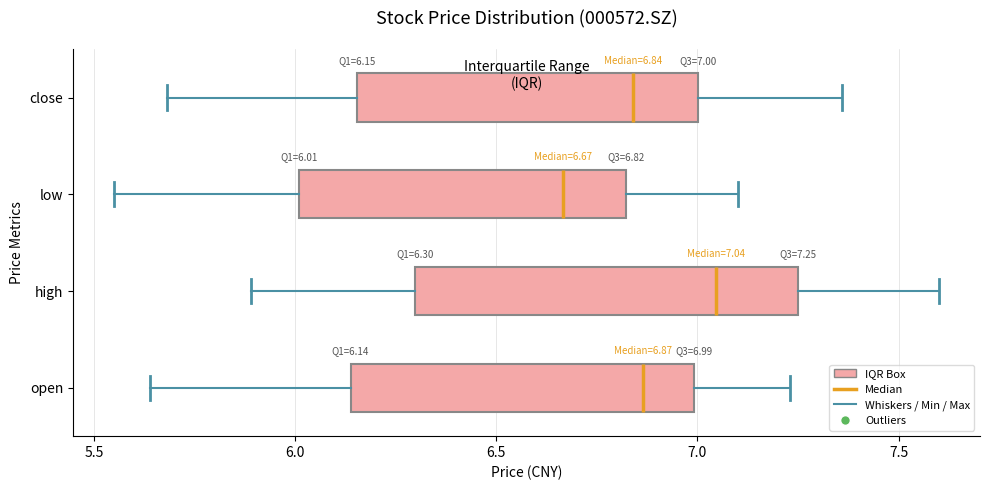

Which box has the furthest to the left median line?

low